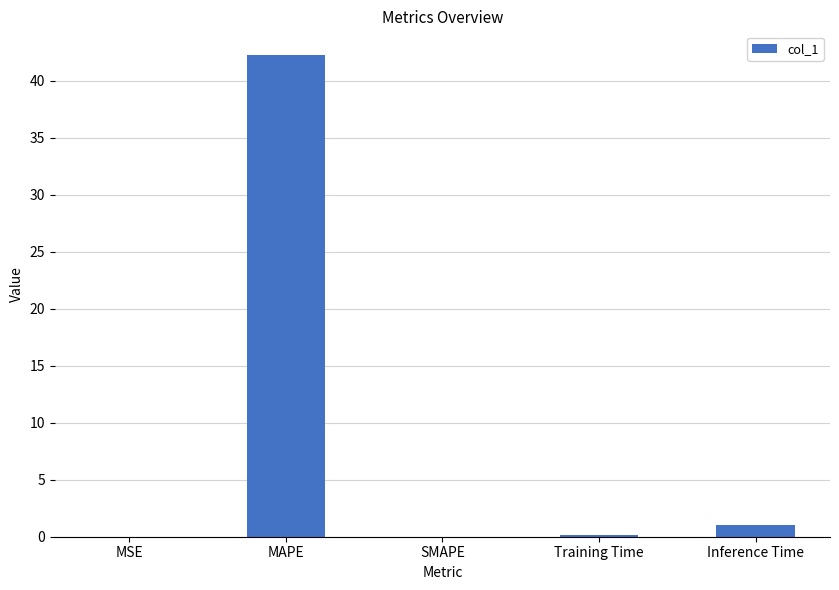

Which category has the highest value across all series?

MAPE